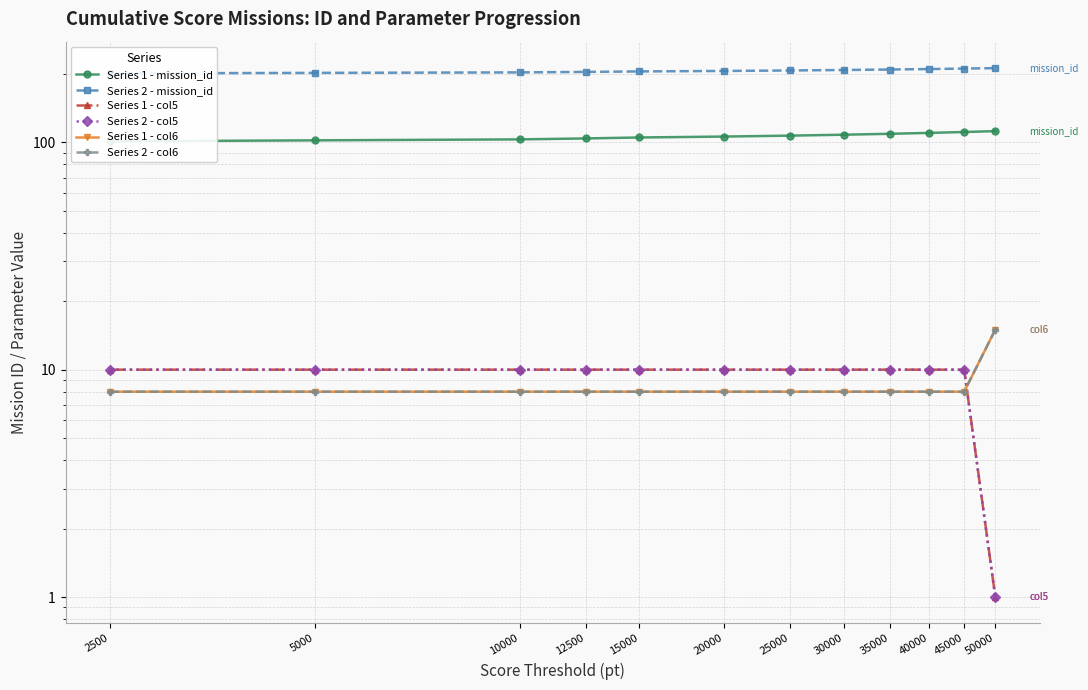

What are all the series names shown in the legend?

Series 1 - mission_id, Series 2 - mission_id, Series 1 - col5, Series 2 - col5, Series 1 - col6, Series 2 - col6